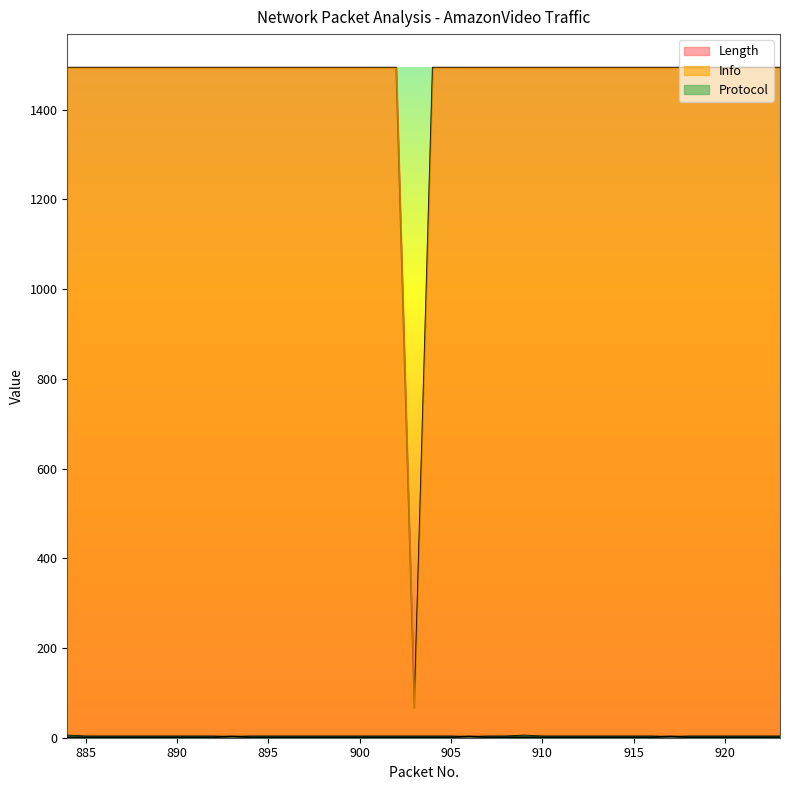

At which label does Protocol reach its peak?

893